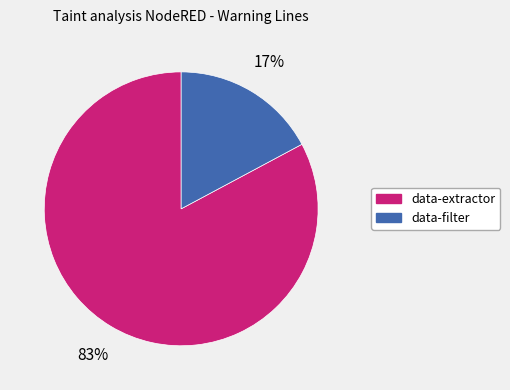

What percentage is the data-filter slice, to the nearest percent?

17%